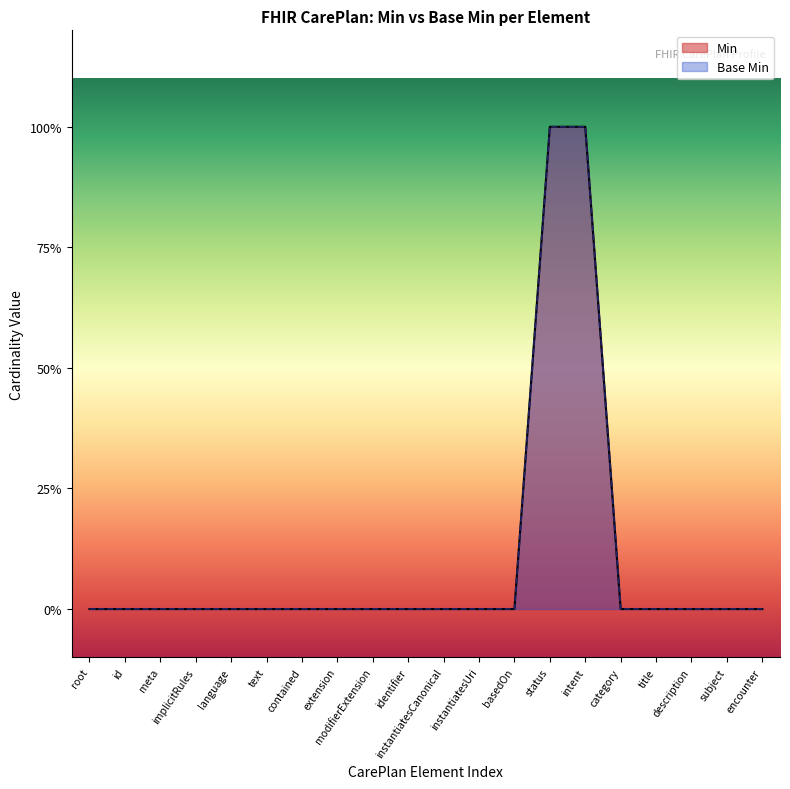

How many categories are shown in the chart?

20